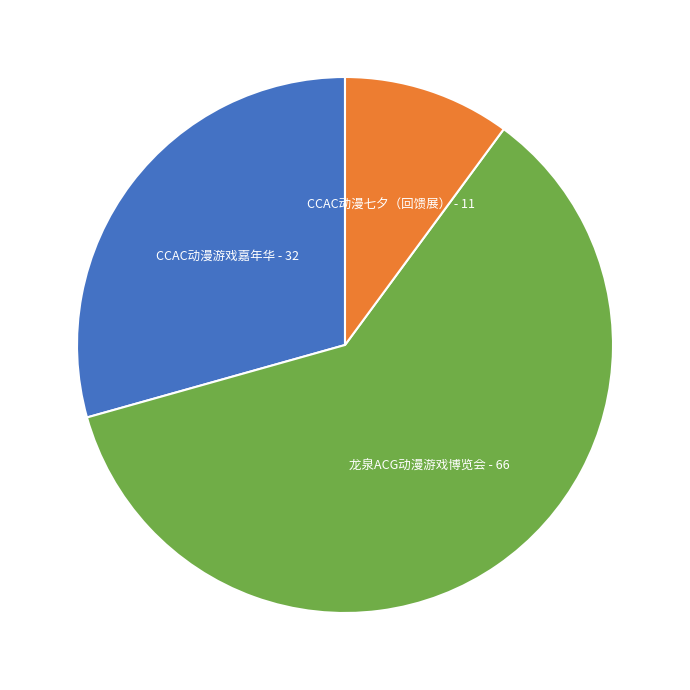

Is there any slice that represents more than half of the pie?

Yes